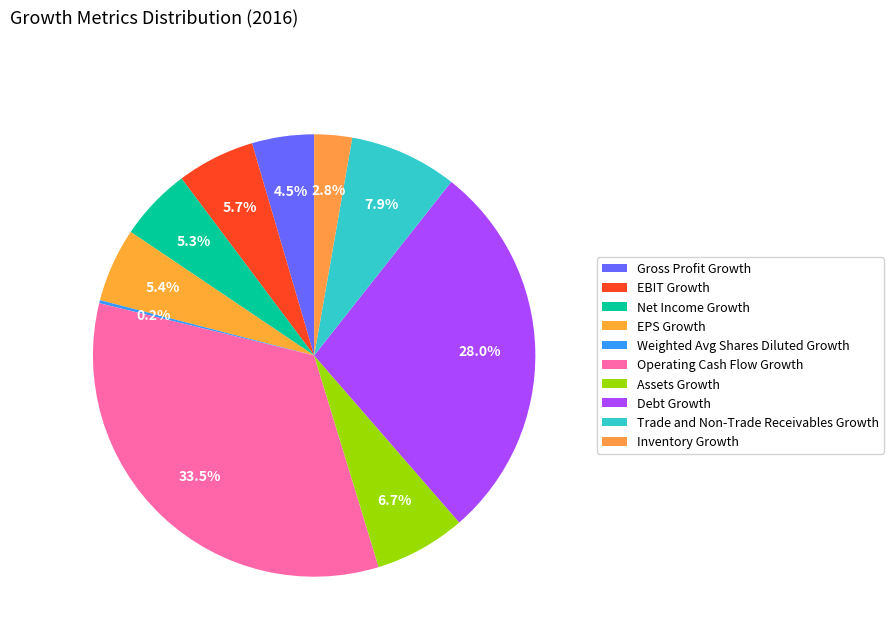

To the nearest percent, what is the average slice percentage?

10%